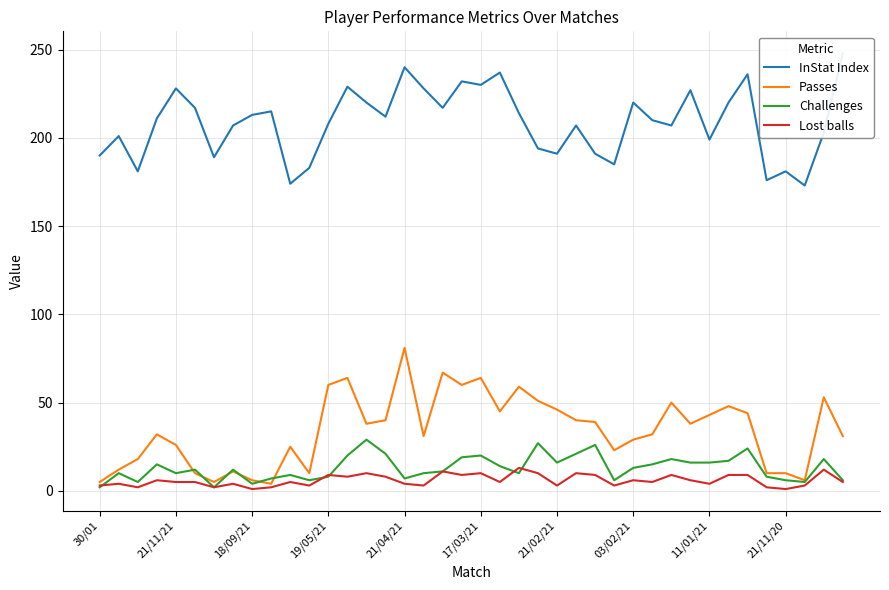

At which label does Passes reach its peak?

21/04/21